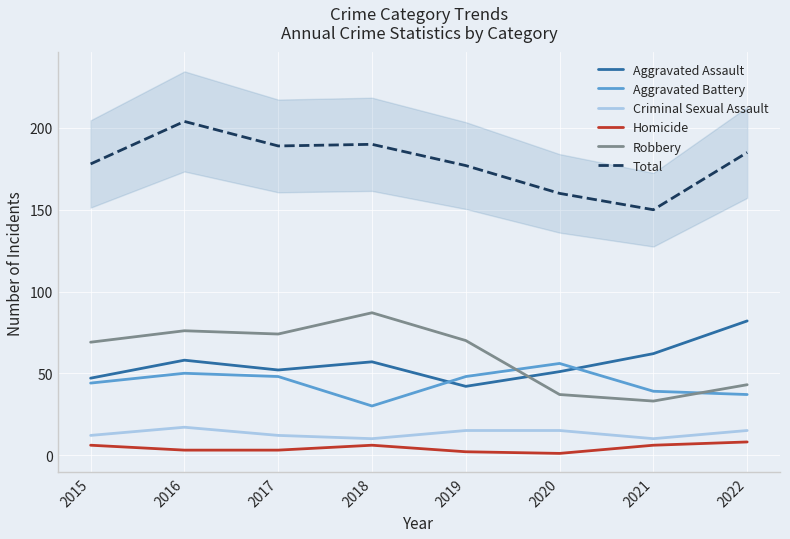

Reading left to right, list all the values displayed in this chart.

Aggravated Assault: 2015=47	2016=58	2017=52	2018=57	2019=42	2020=51	2021=62	2022=82
Aggravated Battery: 2015=44	2016=50	2017=48	2018=30	2019=48	2020=56	2021=39	2022=37
Criminal Sexual Assault: 2015=12	2016=17	2017=12	2018=10	2019=15	2020=15	2021=10	2022=15
Homicide: 2015=6	2016=3	2017=3	2018=6	2019=2	2020=1	2021=6	2022=8
Robbery: 2015=69	2016=76	2017=74	2018=87	2019=70	2020=37	2021=33	2022=43
Total: 2015=178	2016=204	2017=189	2018=190	2019=177	2020=160	2021=150	2022=185